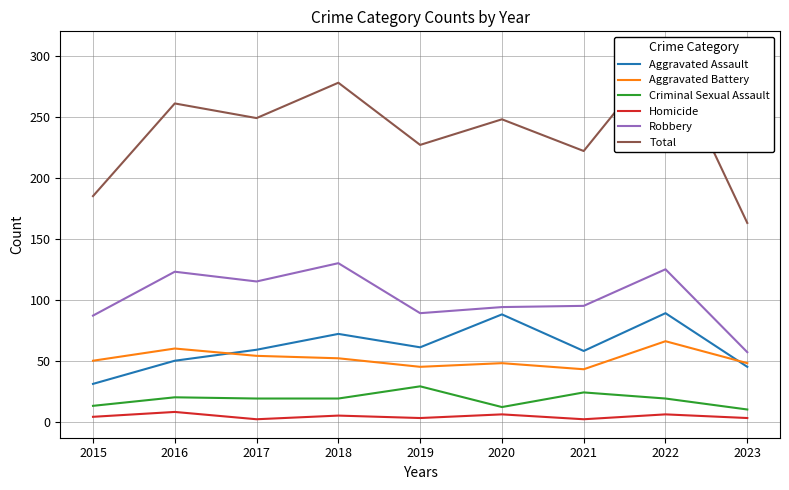

At which category is the sum across all series the highest?

2022